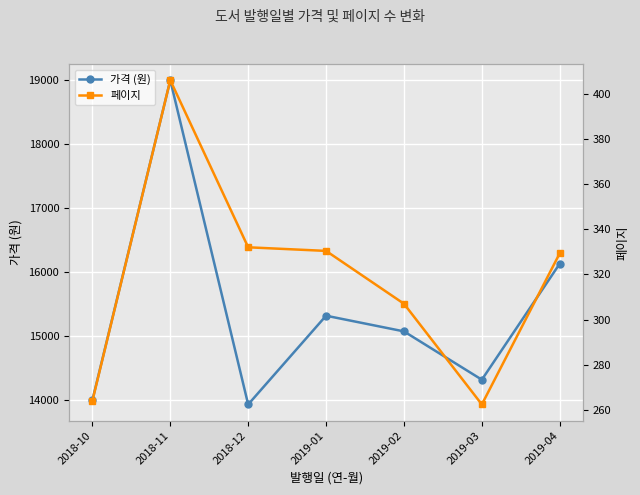

What is the average value of the 가격 (원) series?

15397.4